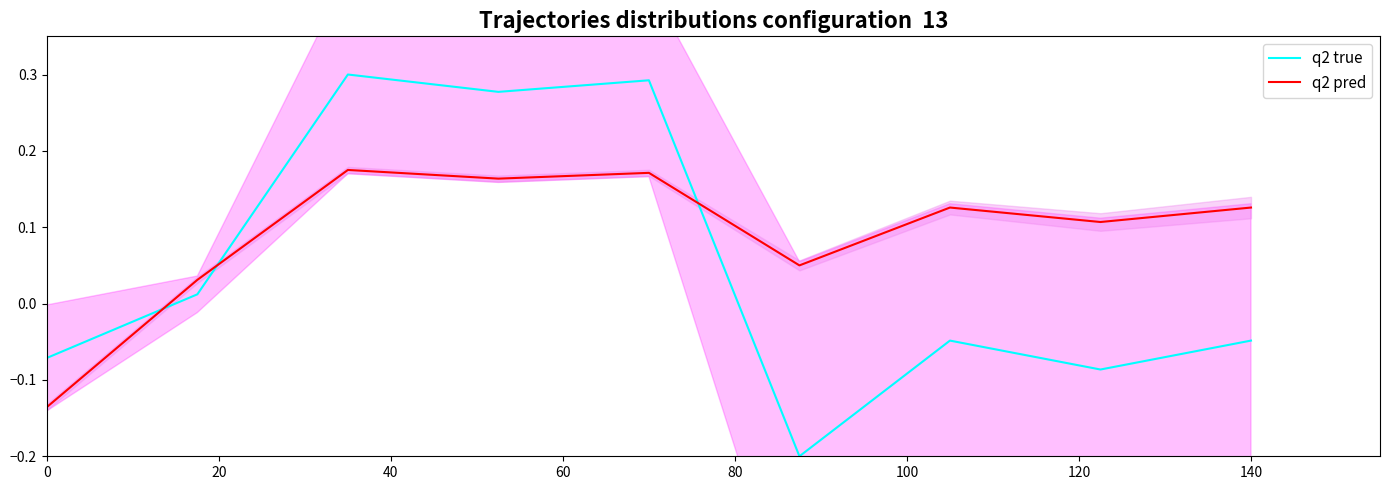

What is the difference between the second highest and minimum values in the q2 pred series?

0.3